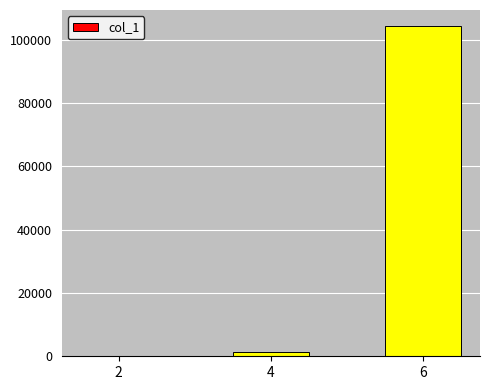

What is the maximum value shown in the chart?

104184